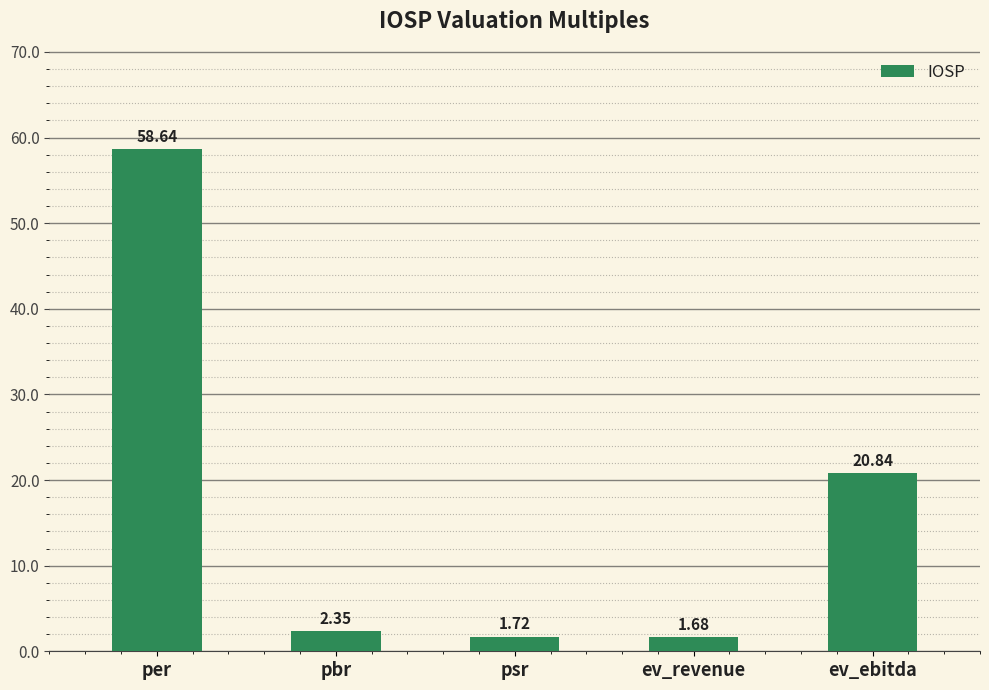

At which label is the value closest to 30?

ev_ebitda